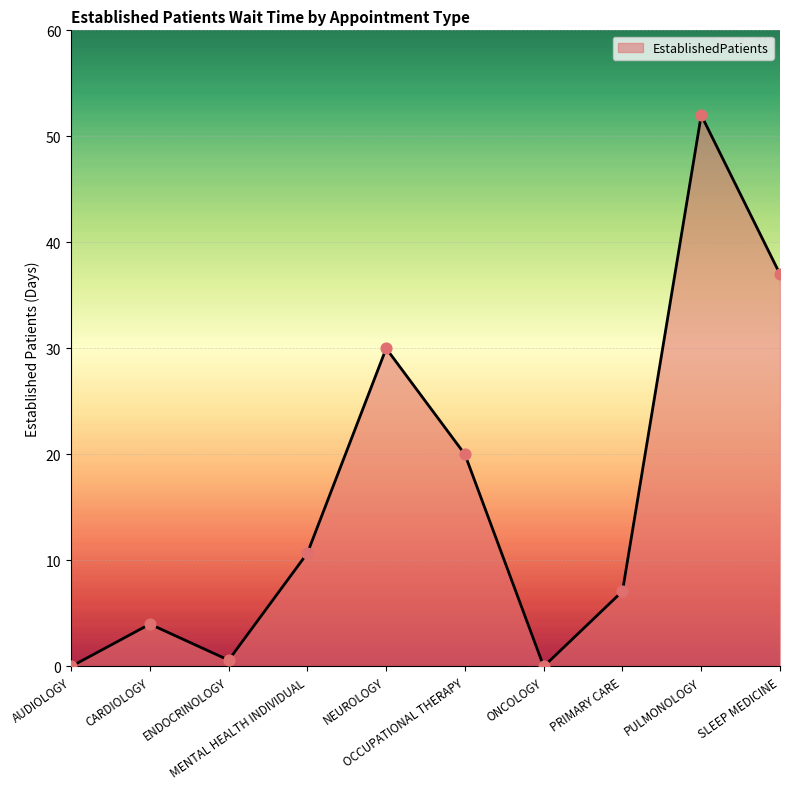

What is the ratio of the value at PRIMARY CARE to the value at OCCUPATIONAL THERAPY?

0.4